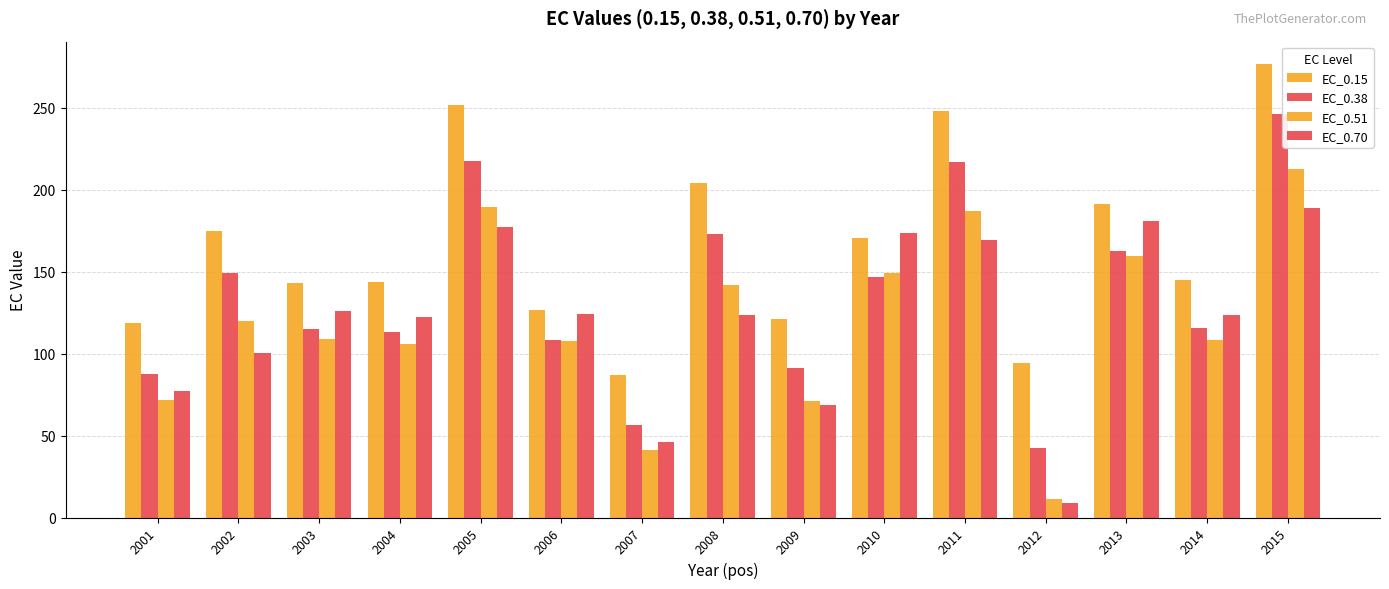

Reading left to right, list all the values displayed in this chart.

EC_0.15: 118.5	175.0	142.9	143.7	251.4	126.6	86.8	204.3	121.2	170.3	247.7	94.2	191.0	145.0	276.5
EC_0.38: 87.7	149.1	115.0	113.3	217.5	108.1	56.7	172.9	91.0	147.0	216.8	42.3	162.8	115.8	246.3
EC_0.51: 71.8	120.0	108.9	105.8	189.5	107.5	40.9	141.7	70.9	149.4	186.9	11.1	159.6	108.4	212.6
EC_0.70: 77.1	100.6	125.7	122.1	177.1	124.0	45.8	123.3	68.7	173.7	169.6	8.7	180.8	123.8	188.5